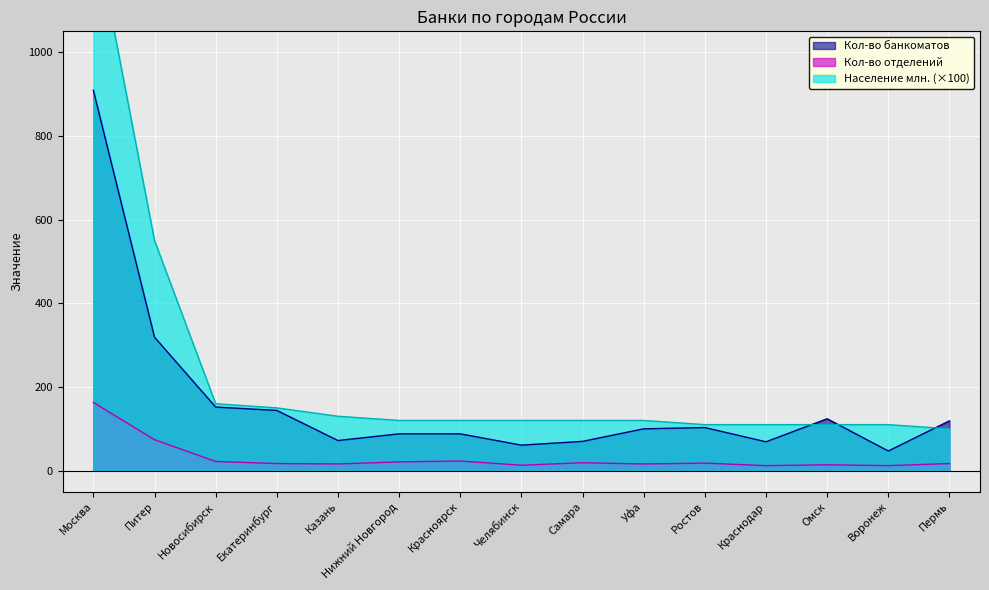

How many interior local valleys does the Кол-во банкоматов series have?

4